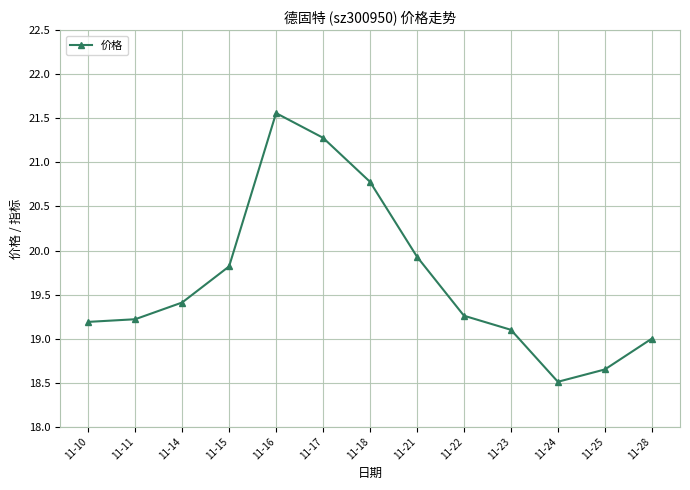

Is it true that the value at 11-16 is 21.6?

True